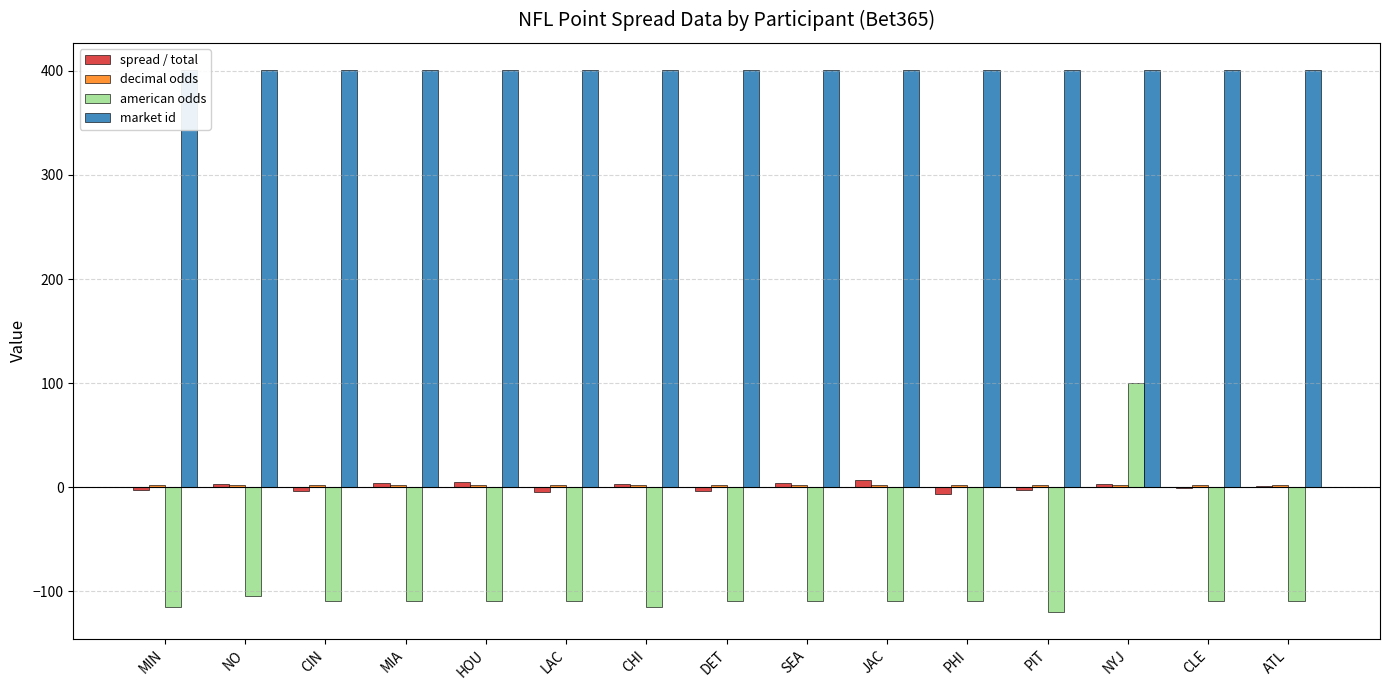

Which series has the largest total across all categories?

market id